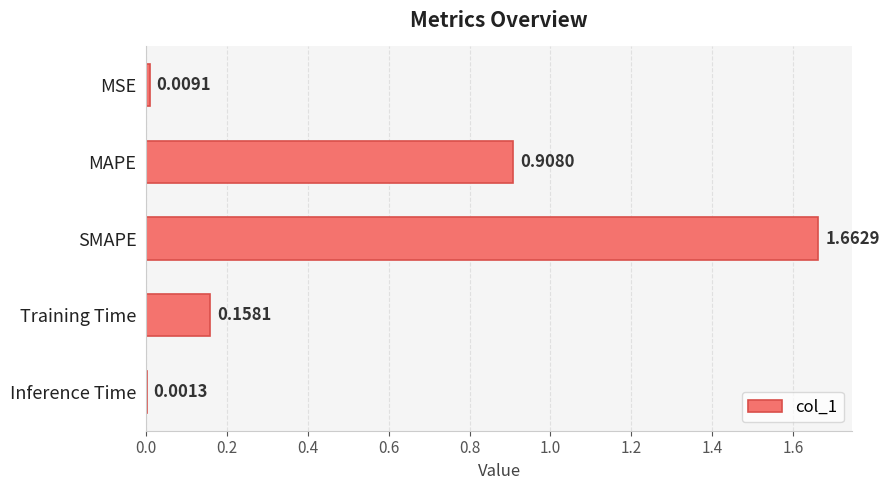

What is the sum of all values?

2.7